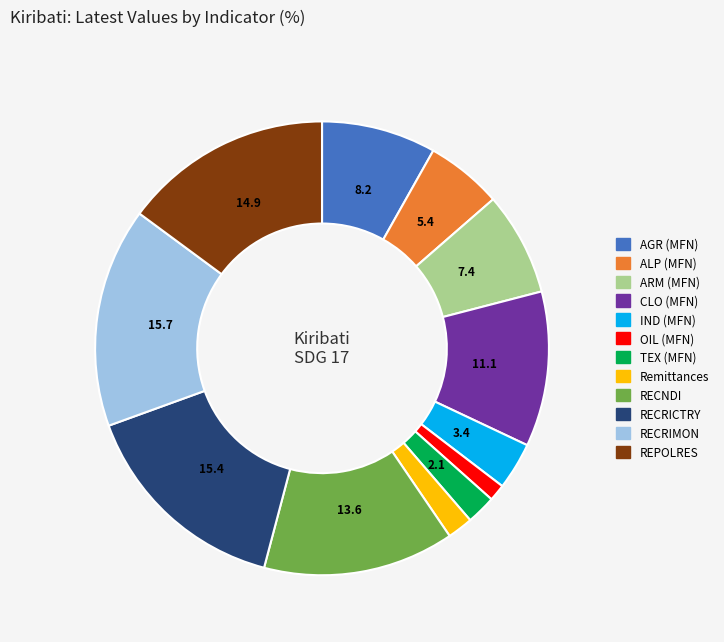

The RECRIMON slice represents 24% of the pie. True or false?

False